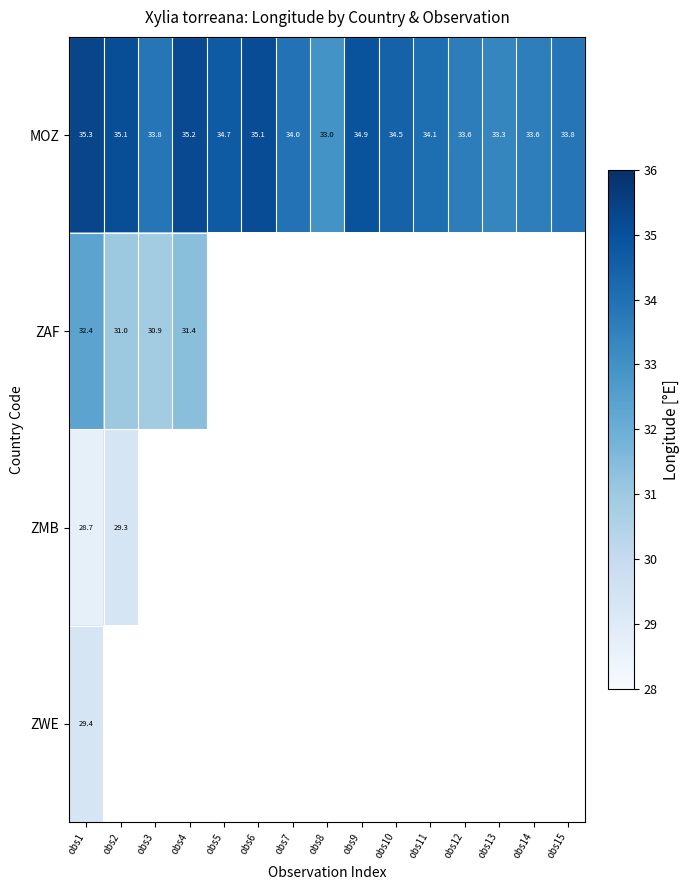

True or false: MOZ has a value of 56.5 at obs11.

False